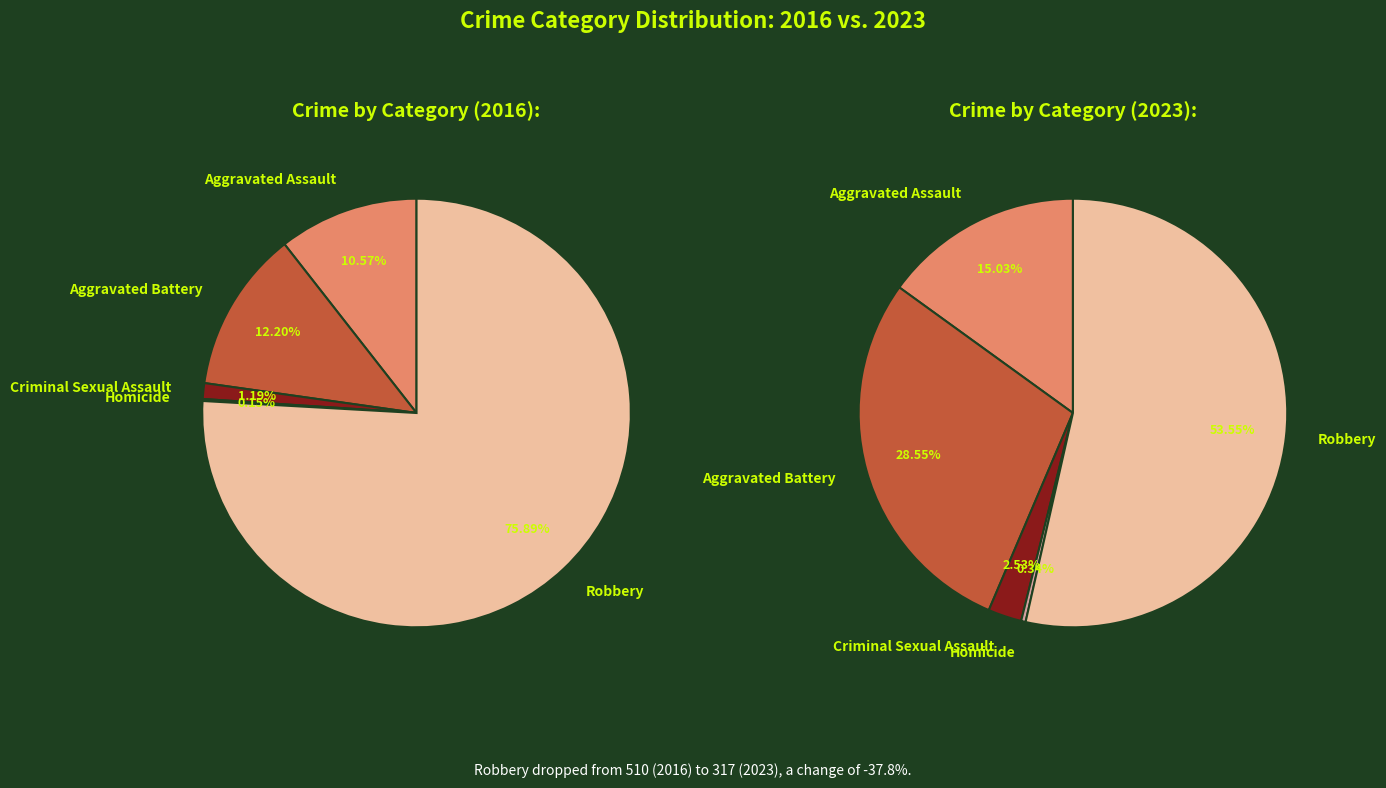

To the nearest percent, what is the difference between the largest and smallest slice percentages?

76%